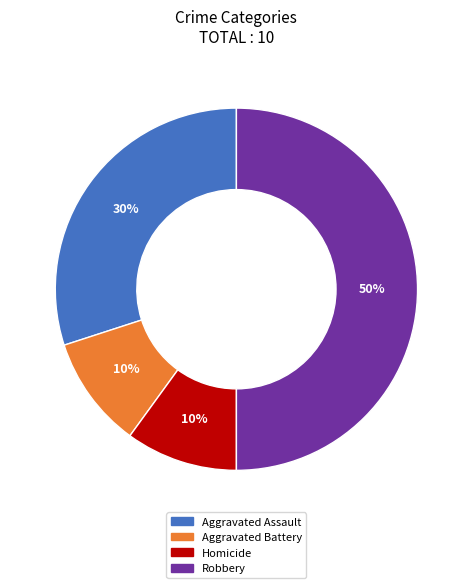

To the nearest percent, what is the average slice percentage?

25%